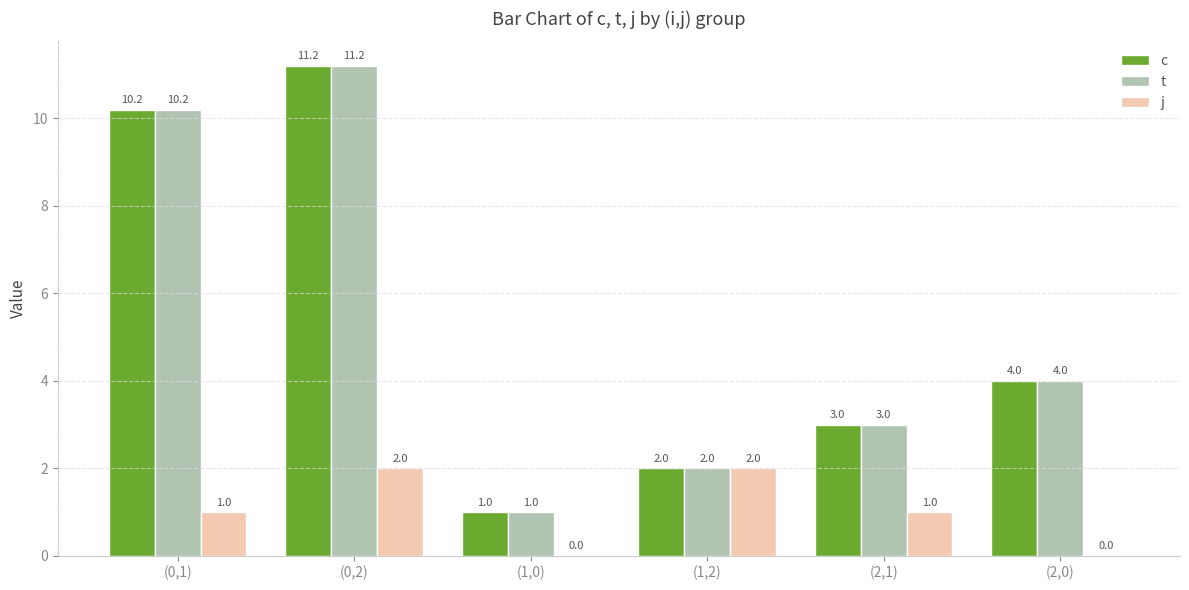

What is the sum of the c values at (0,1) and (2,1)?

13.2